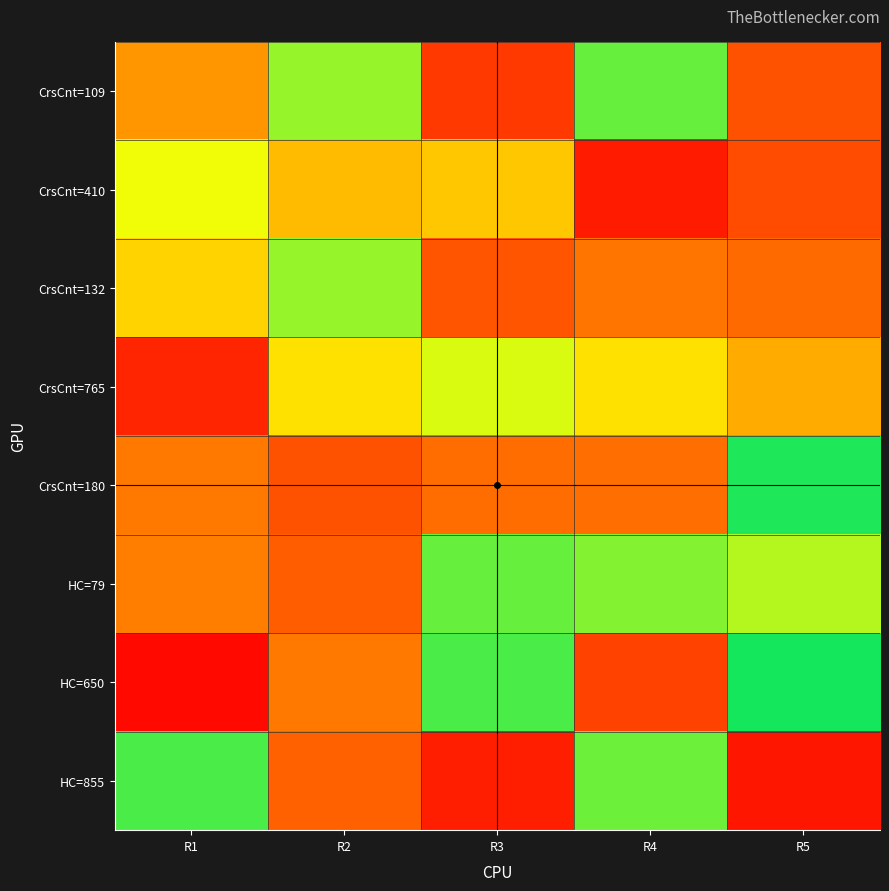

Which series has the largest range (max minus min)?

HC=650